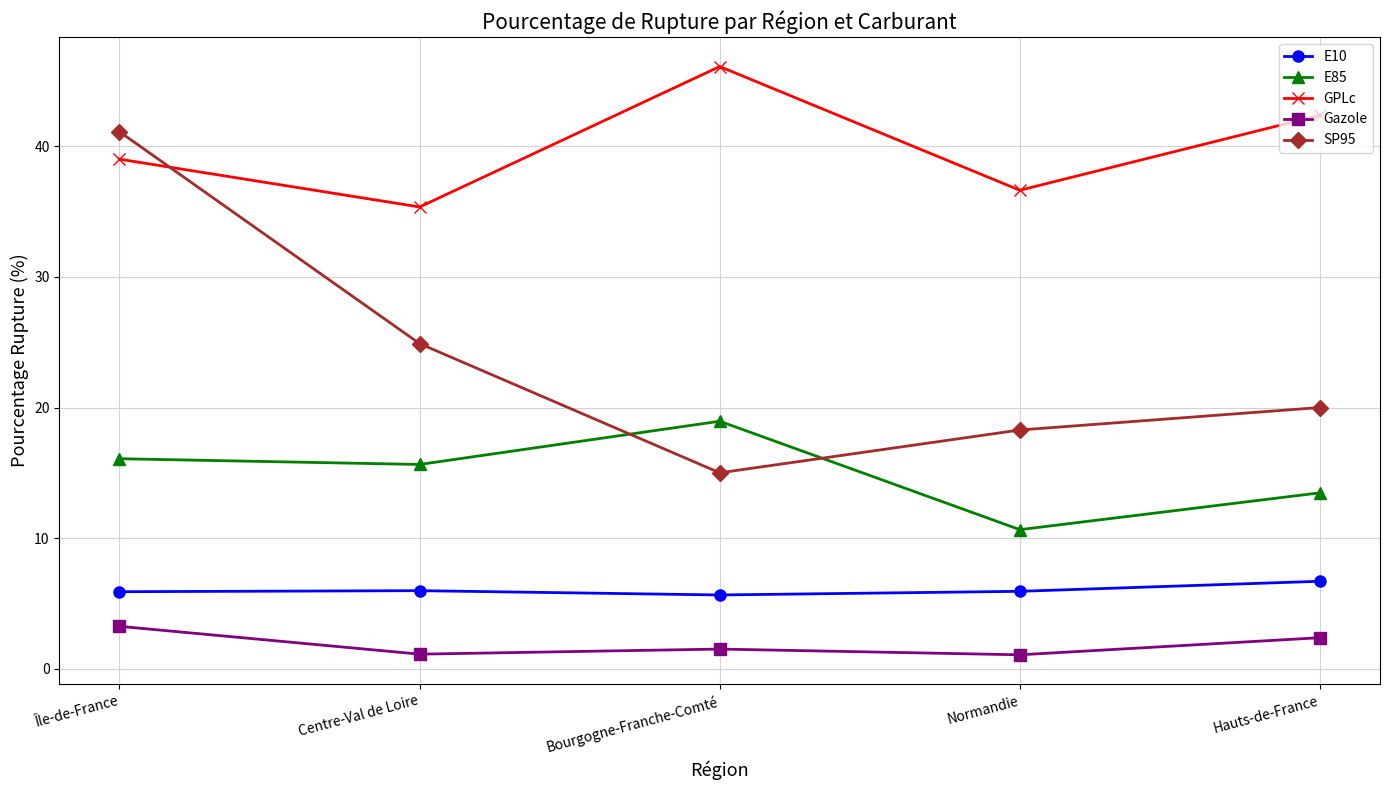

How many data points does each series have?

5